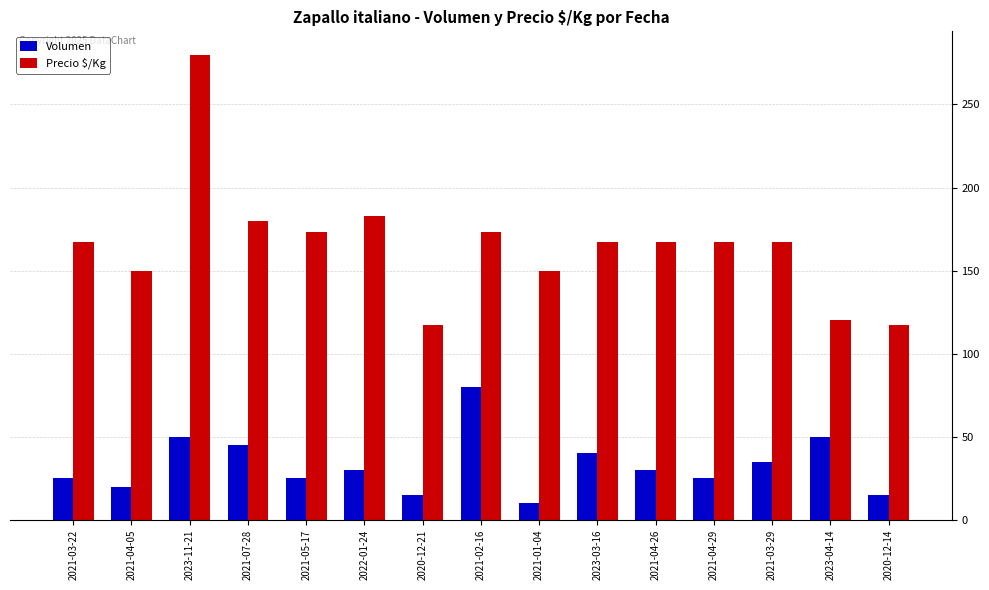

Rank the series at 2021-01-04 from highest to lowest value.

Precio $/Kg, Volumen